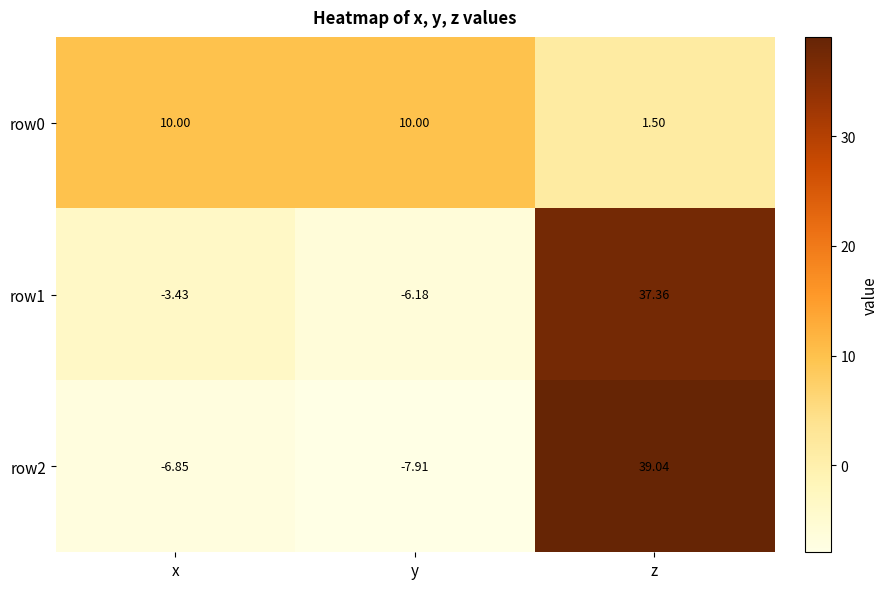

Rank the categories by row1 value from highest to lowest.

z, x, y